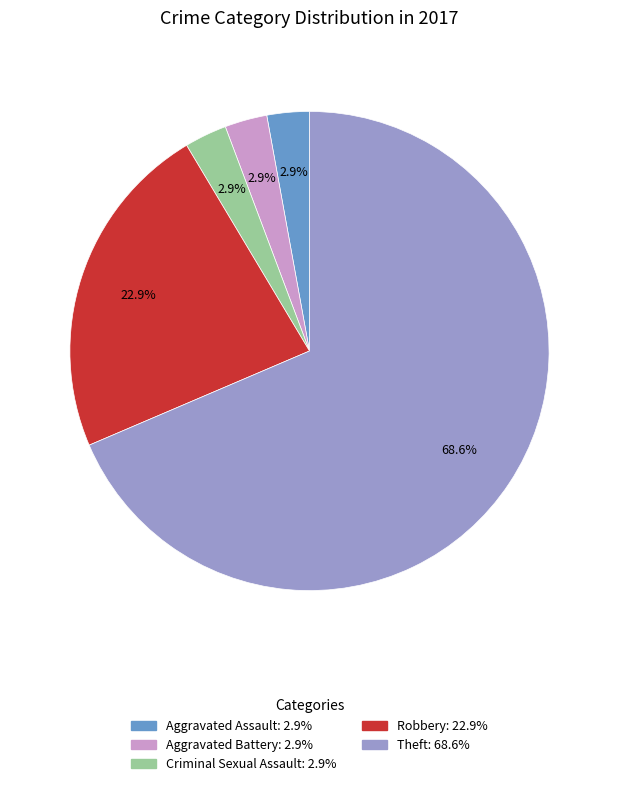

Does any single category account for the majority?

Yes